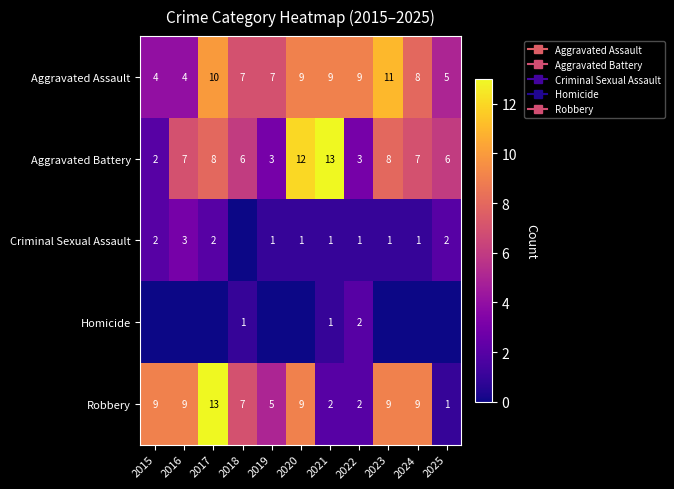

Is the value of Criminal Sexual Assault at 2020 greater than the value of Aggravated Battery at 2022?

No